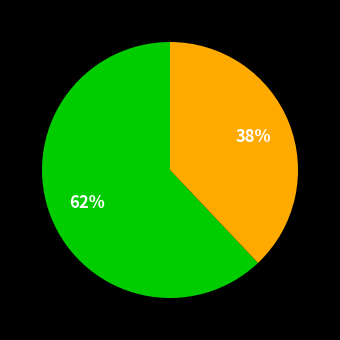

To the nearest percent, what is the average slice percentage?

50%